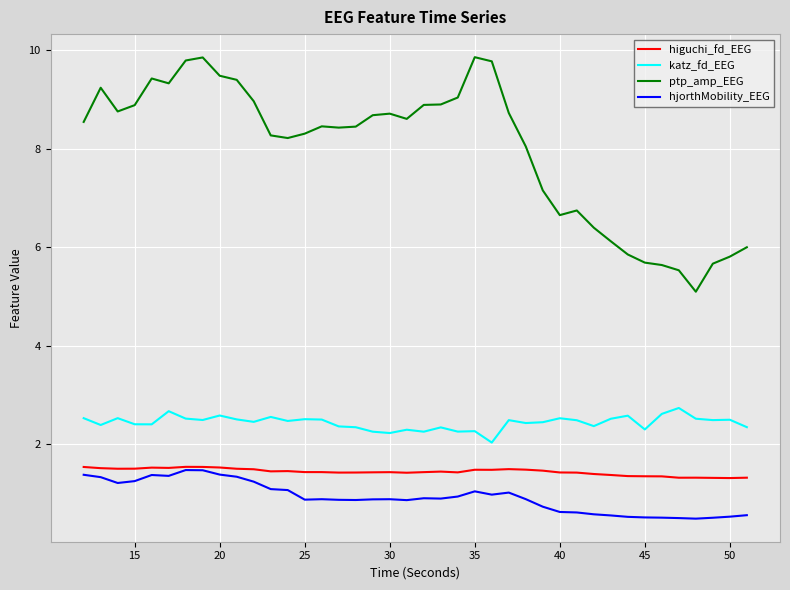

True or false: katz_fd_EEG and hjorthMobility_EEG cross at least once.

False